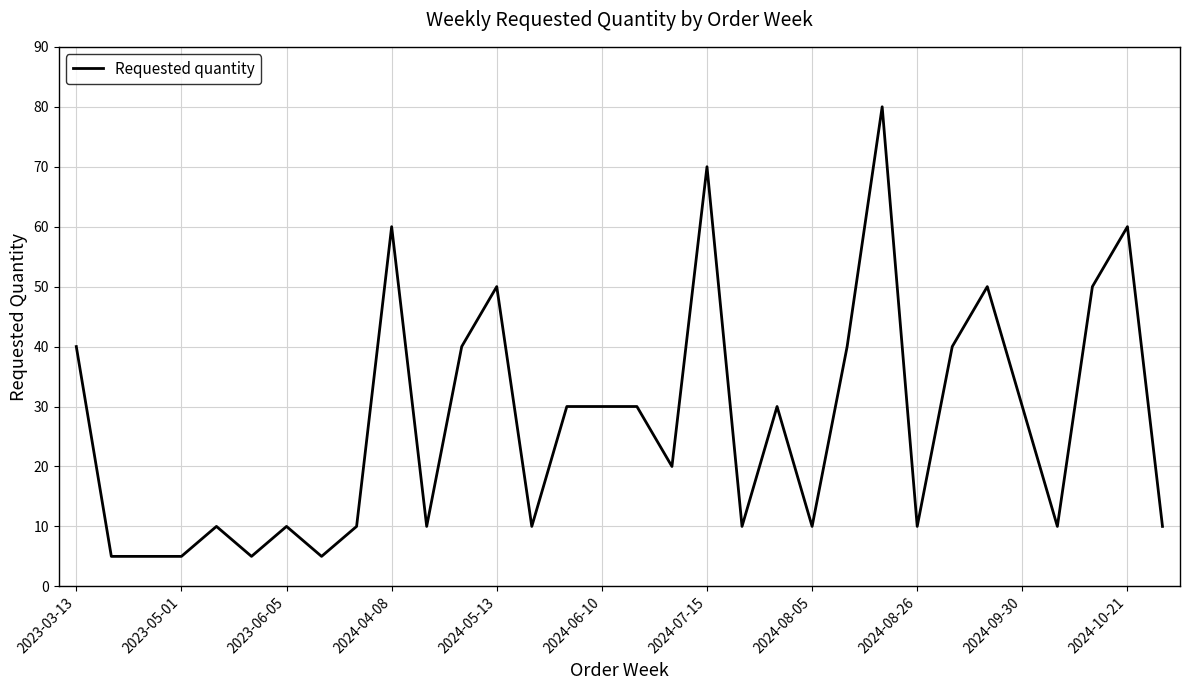

What is the minimum value shown in the chart?

5